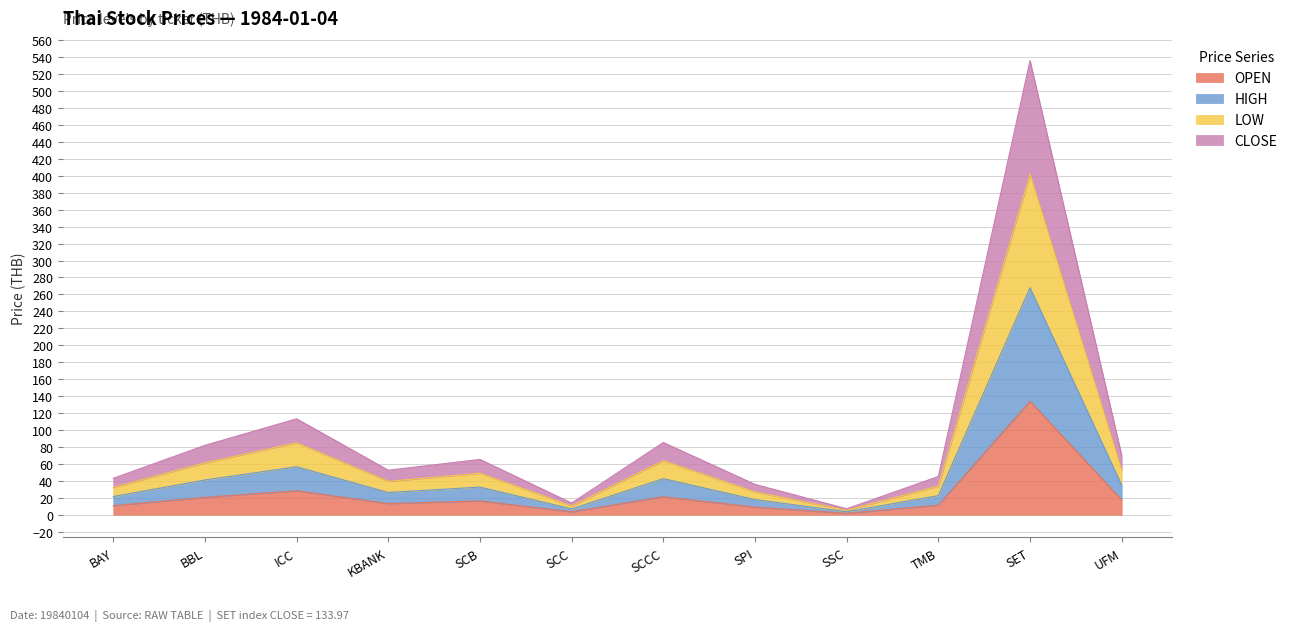

Does the chart have visible grid lines?

Yes